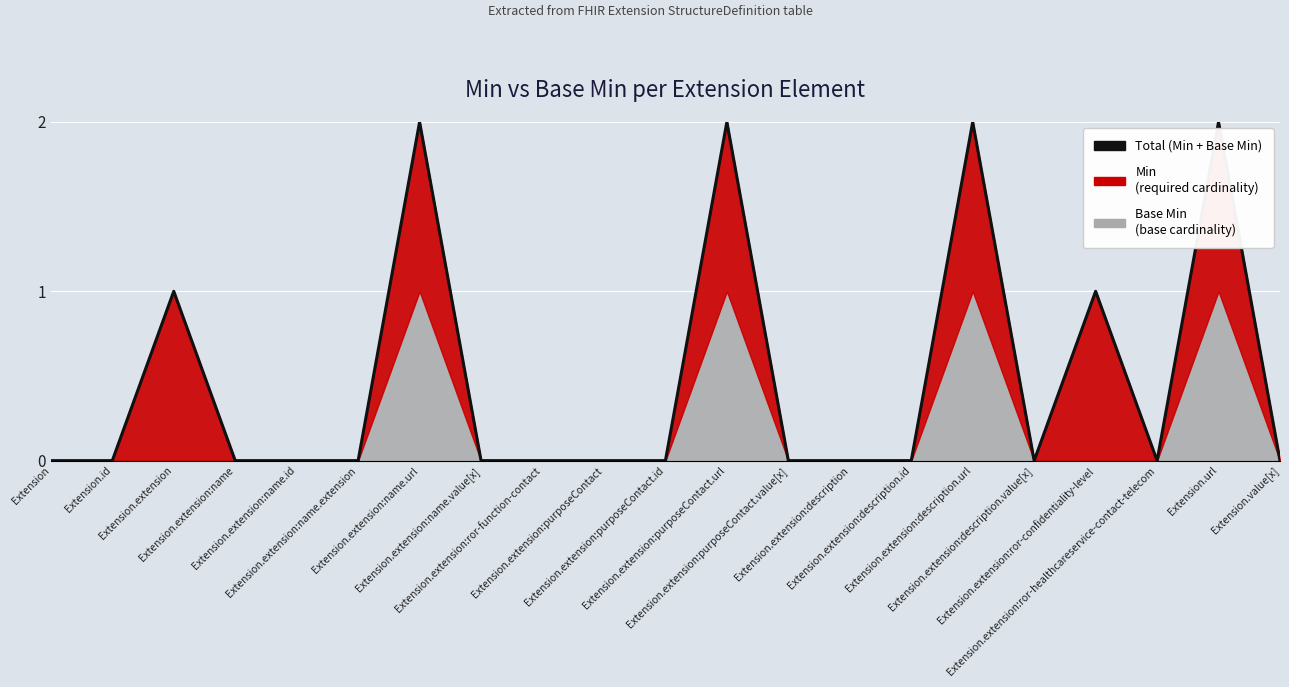

What is the label of the 6th point from the right?

Extension.extension:description.url